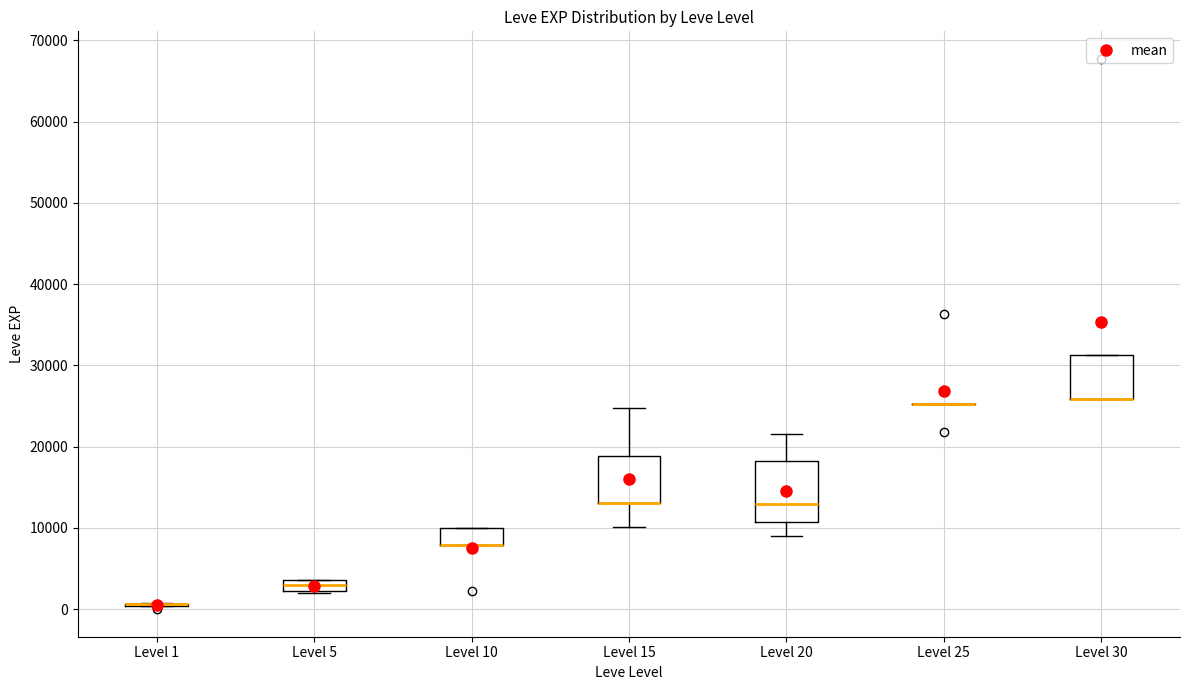

Where is the upper edge of the box for Level 5 on the y-axis? The values are not printed on the chart, so give them approximately, as read against the axis.

4000